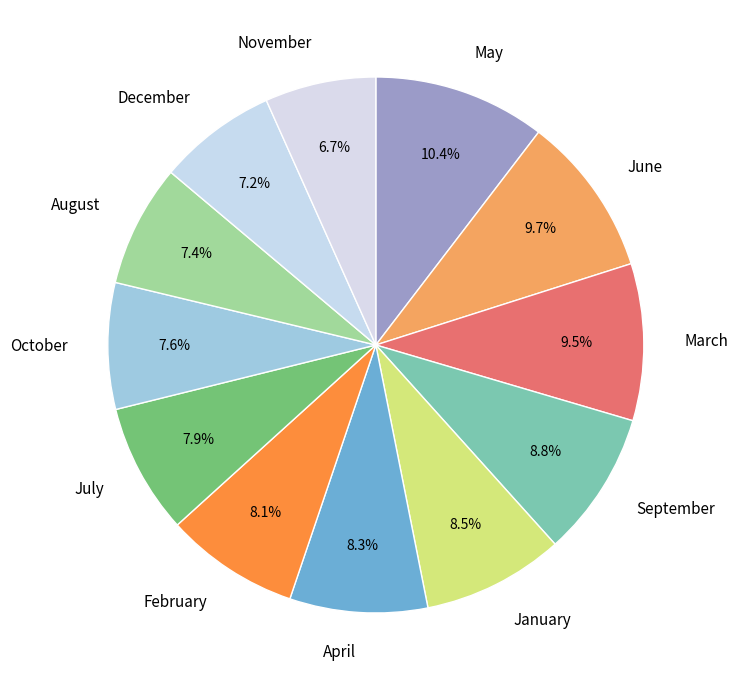

Which slice is the largest?

May